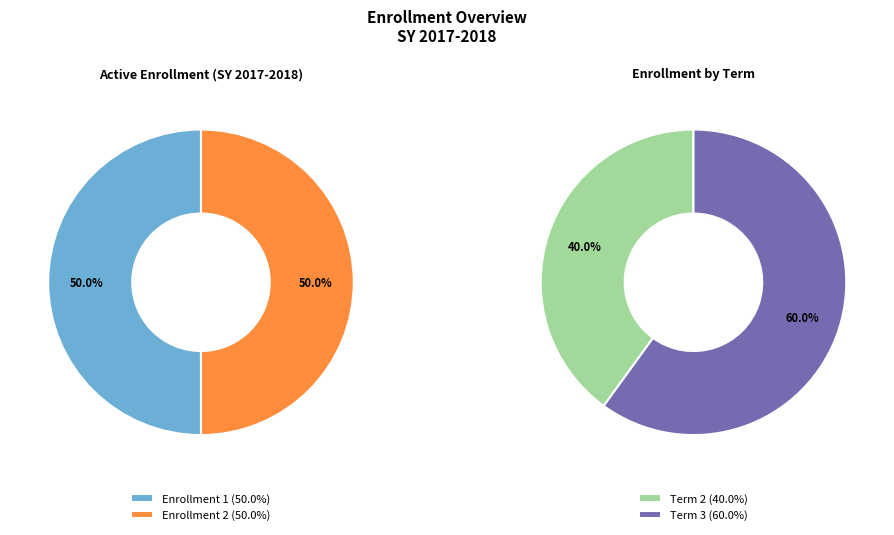

How many segments does this pie chart have?

2